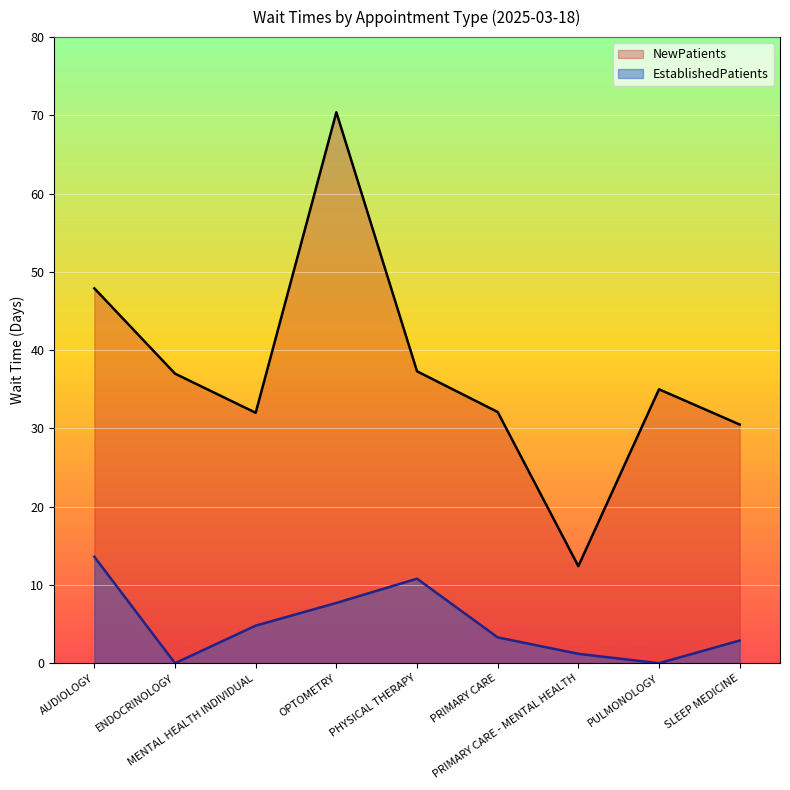

True or false: NewPatients has a value of 32.1 at PRIMARY CARE.

True